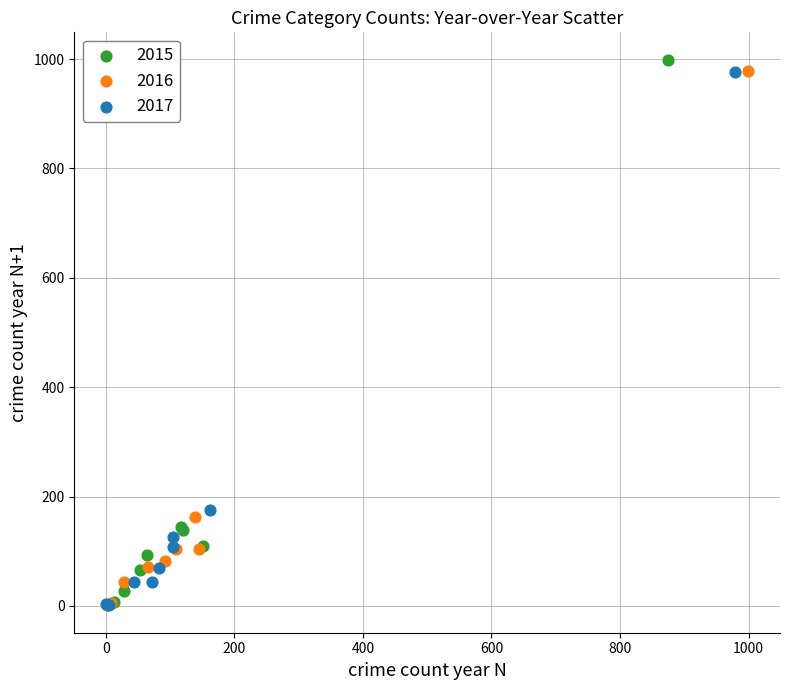

Which series has the largest Y range (max minus min)?

2015